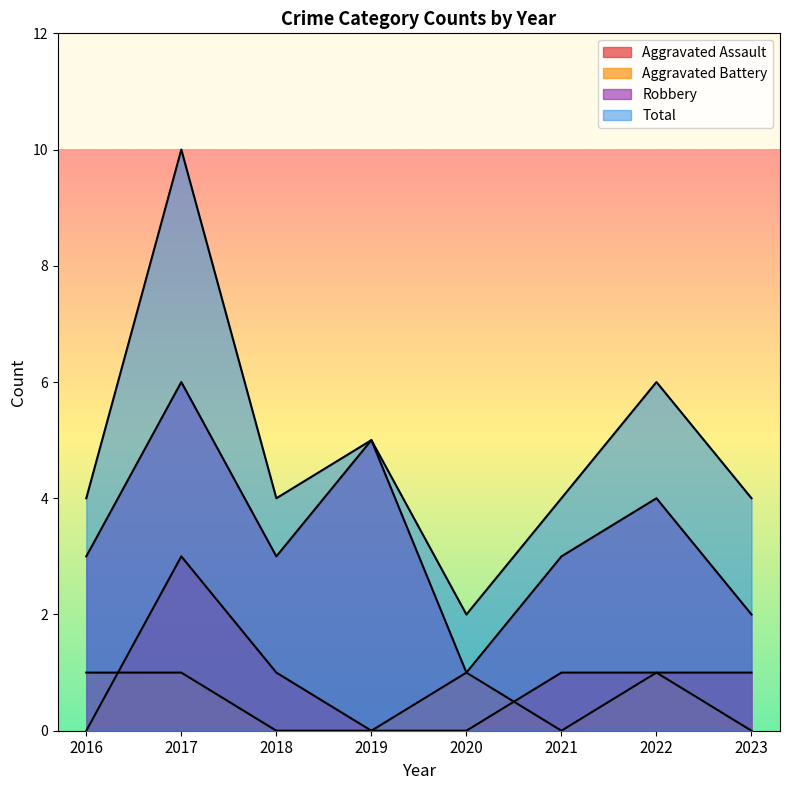

What is the maximum value for Aggravated Assault?

3